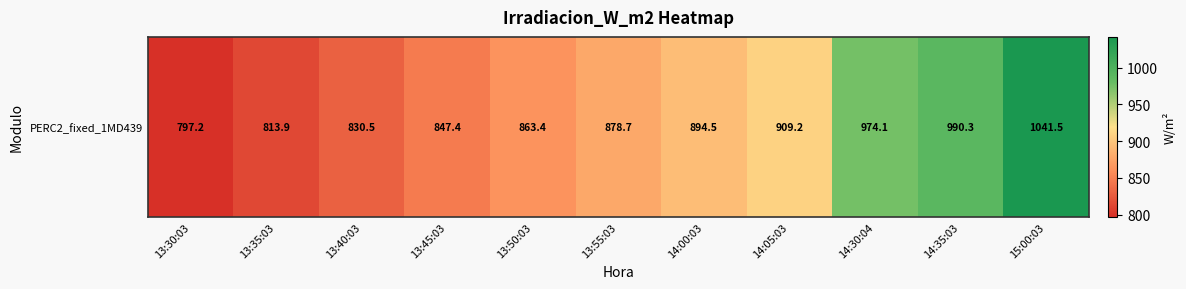

The chart shows a value of 1270.6 at 13:45:03. True or false?

False